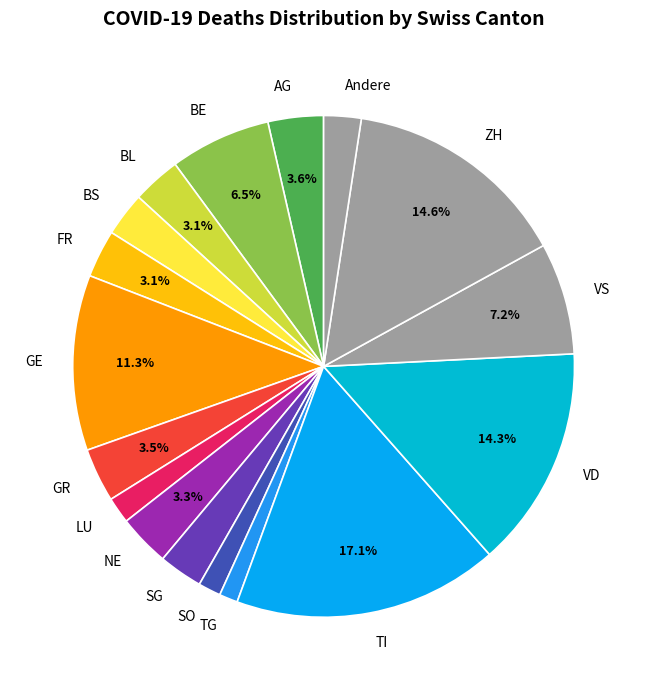

How many segments does this pie chart have?

17